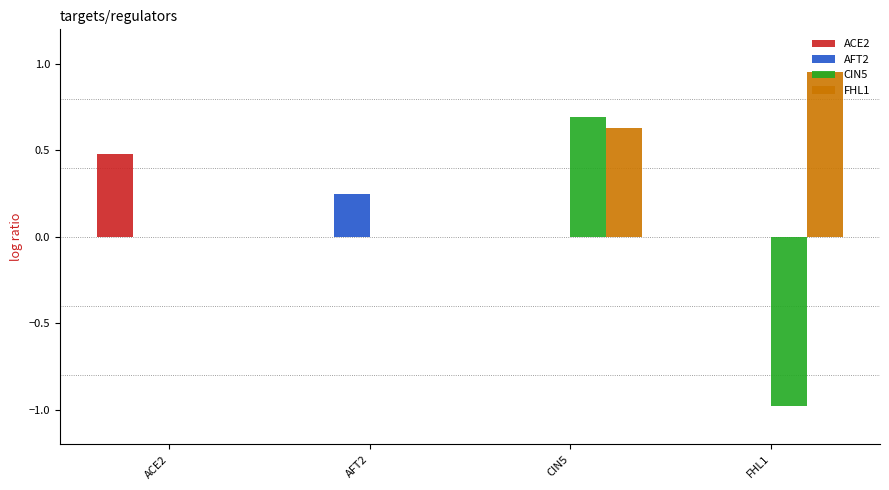

What is the sum of all FHL1 values?

1.6